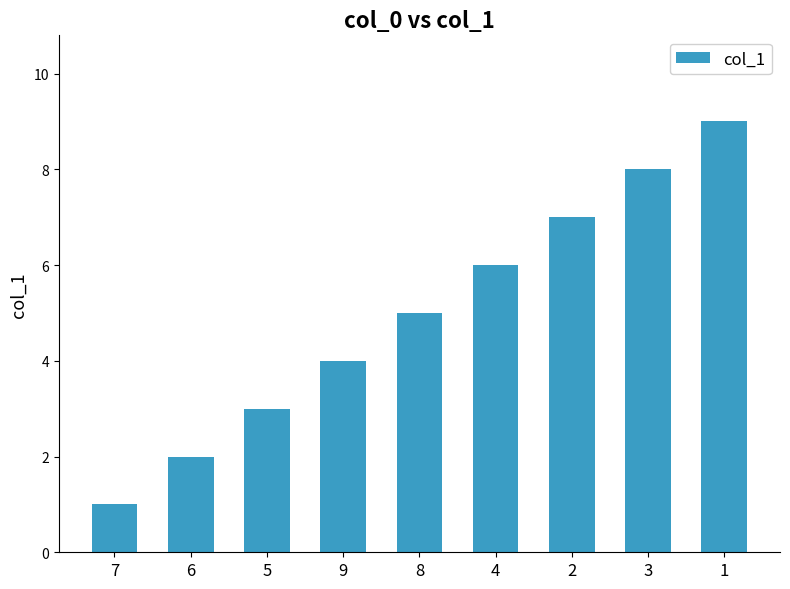

Reading right to left, extract all data points from this chart.

9	8	7	6	5	4	3	2	1